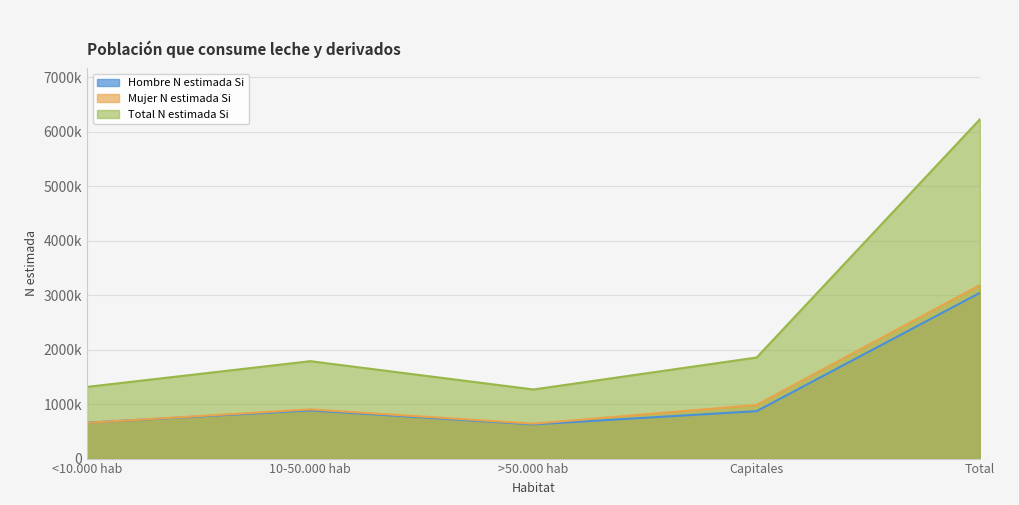

What are all the series names shown in the legend?

Hombre N estimada Si, Mujer N estimada Si, Total N estimada Si